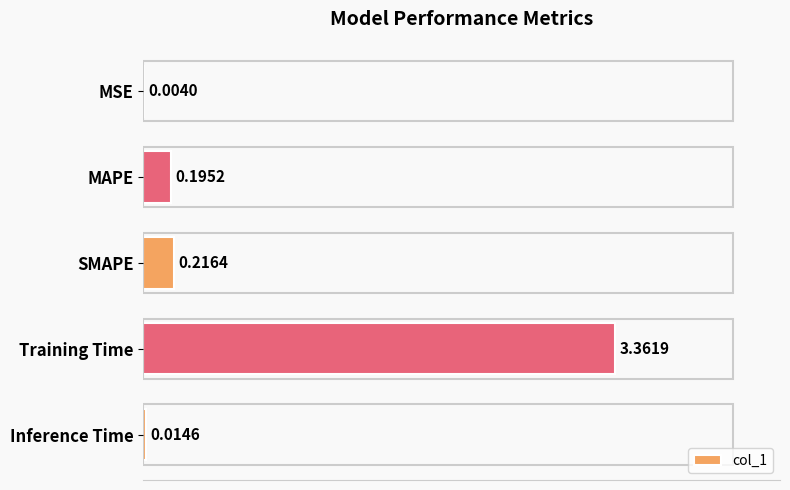

What is the average value?

0.8